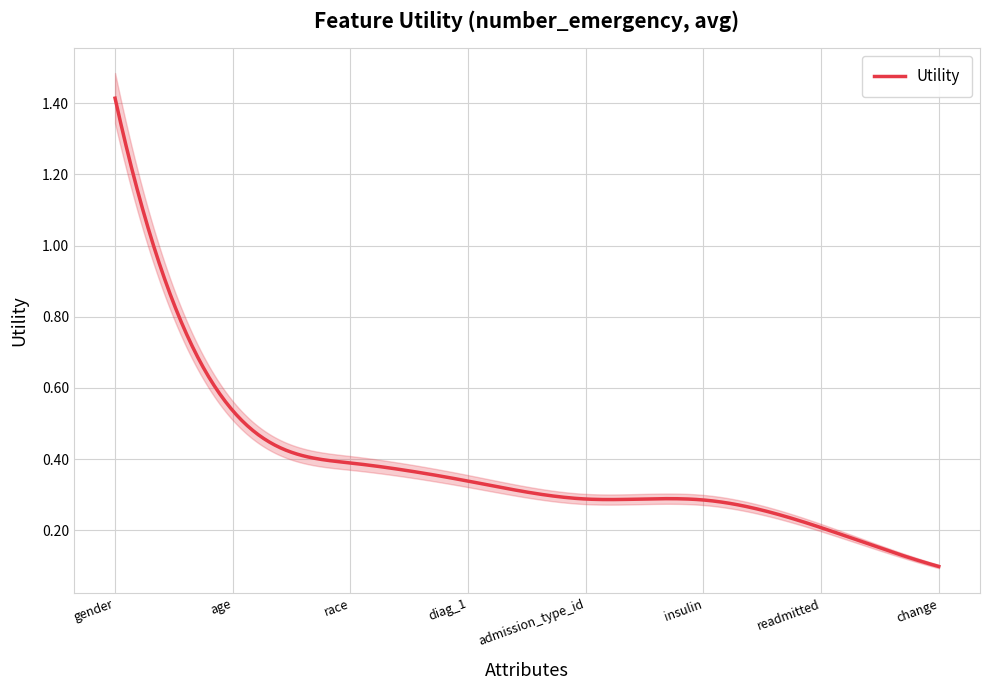

Which has a higher value, race or diag_1?

race